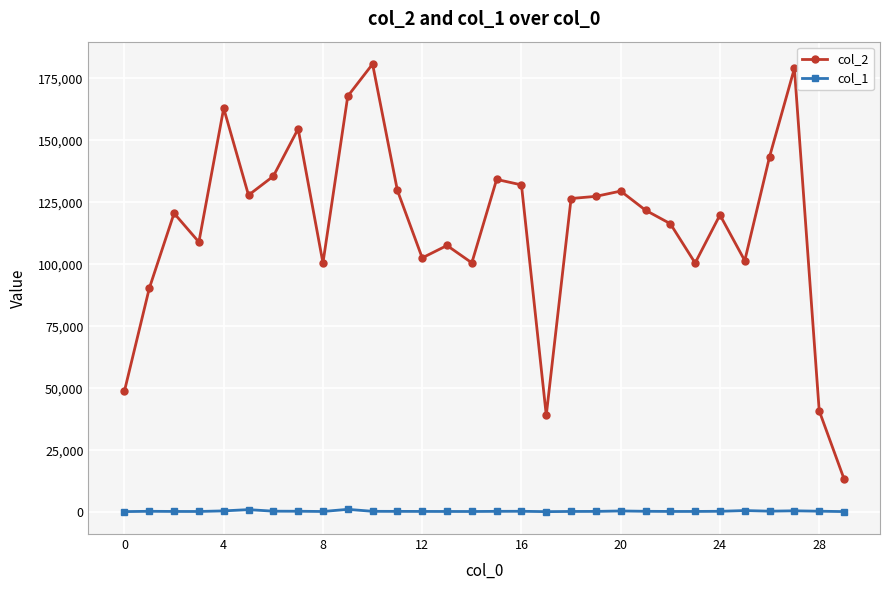

List the series in order of their peak value, lowest first.

col_1, col_2